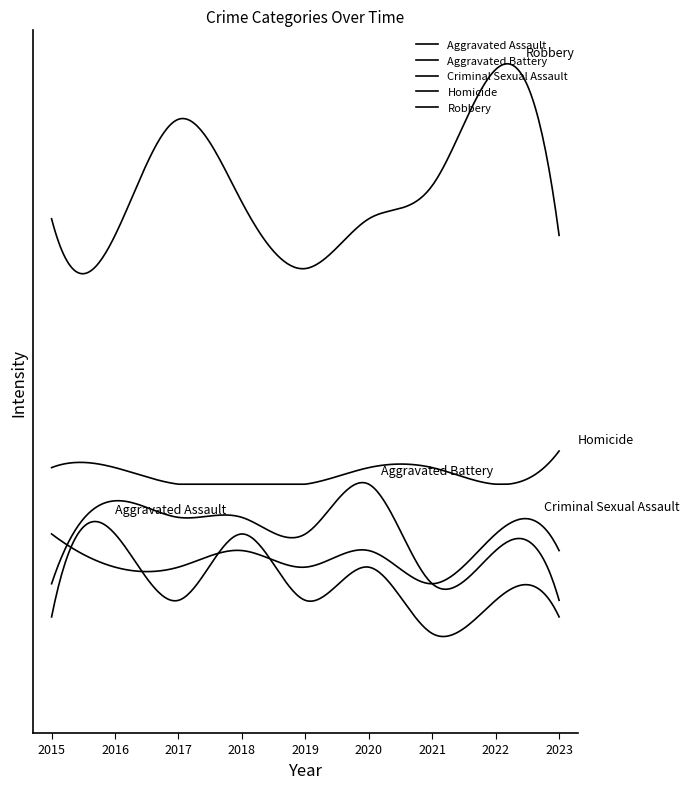

Where does the Homicide series first go above 1?

2023